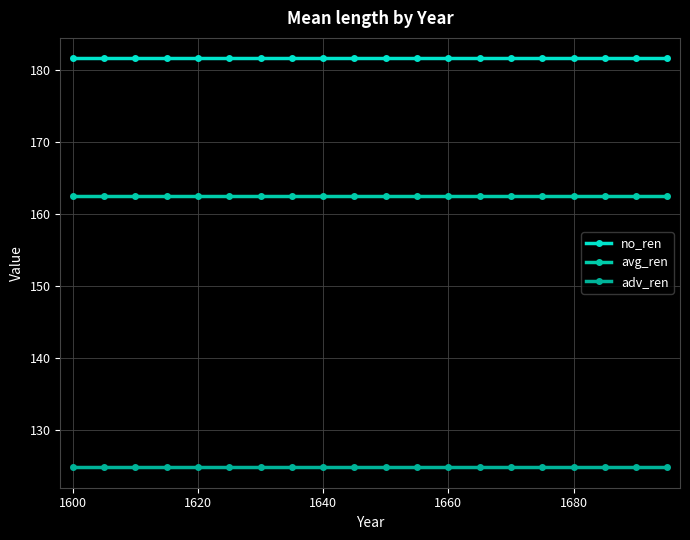

How many lines are shown in the chart?

3